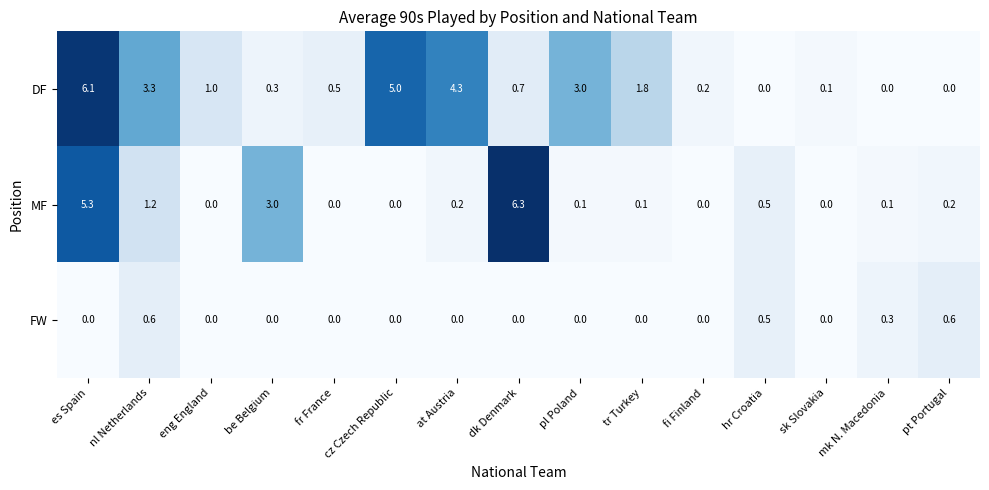

What is the sum of the FW values at mk N. Macedonia and fi Finland?

0.3